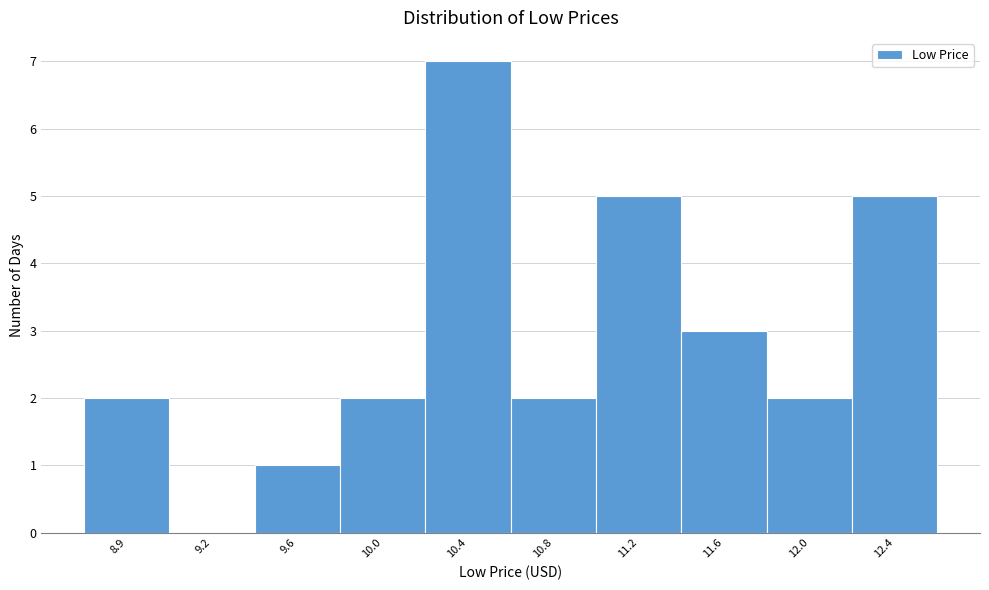

Reading left to right, list all the values displayed in this chart.

8.9=2	9.2=0	9.6=1	10.0=2	10.4=7	10.8=2	11.2=5	11.6=3	12.0=2	12.4=5